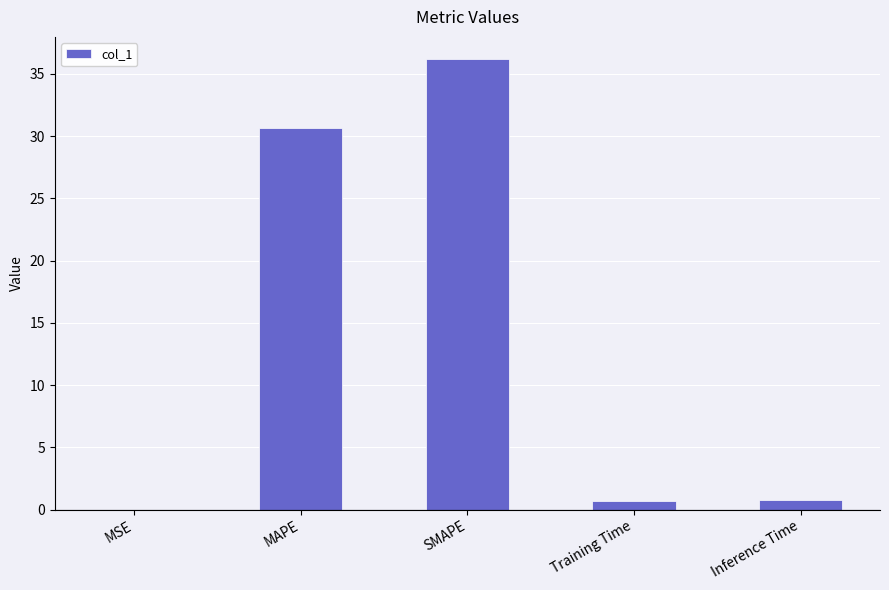

What is the change in value from SMAPE to Inference Time?

-35.4